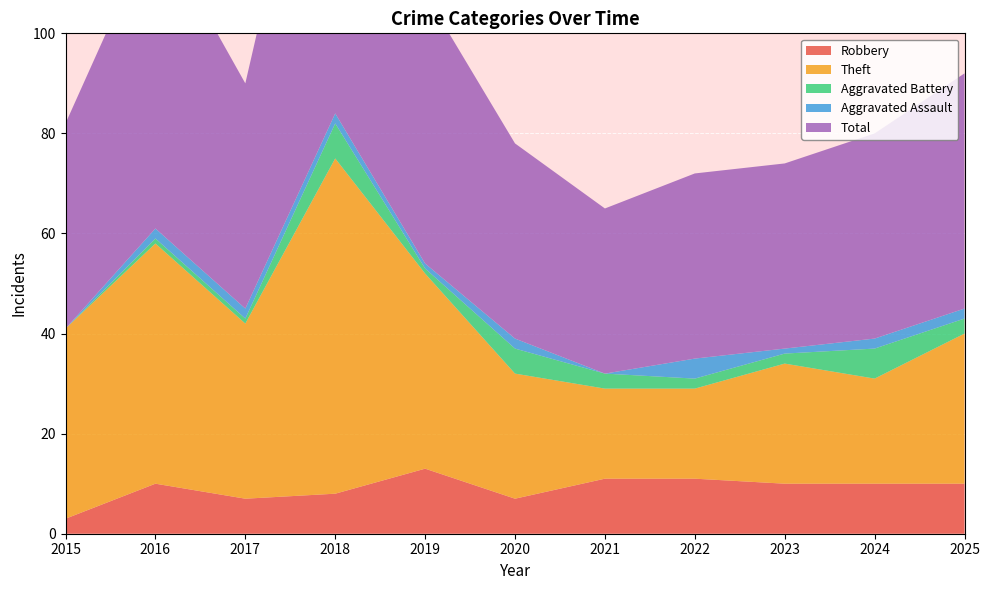

Reading left to right, what are all the values shown in this chart?

Robbery: 3	10	7	8	13	7	11	11	10	10	10
Theft: 38	48	35	67	39	25	18	18	24	21	30
Aggravated Battery: 0	1	1	7	1	5	3	2	2	6	3
Aggravated Assault: 0	2	2	2	1	2	0	4	1	2	2
Total: 41	61	45	84	54	39	33	37	37	41	47